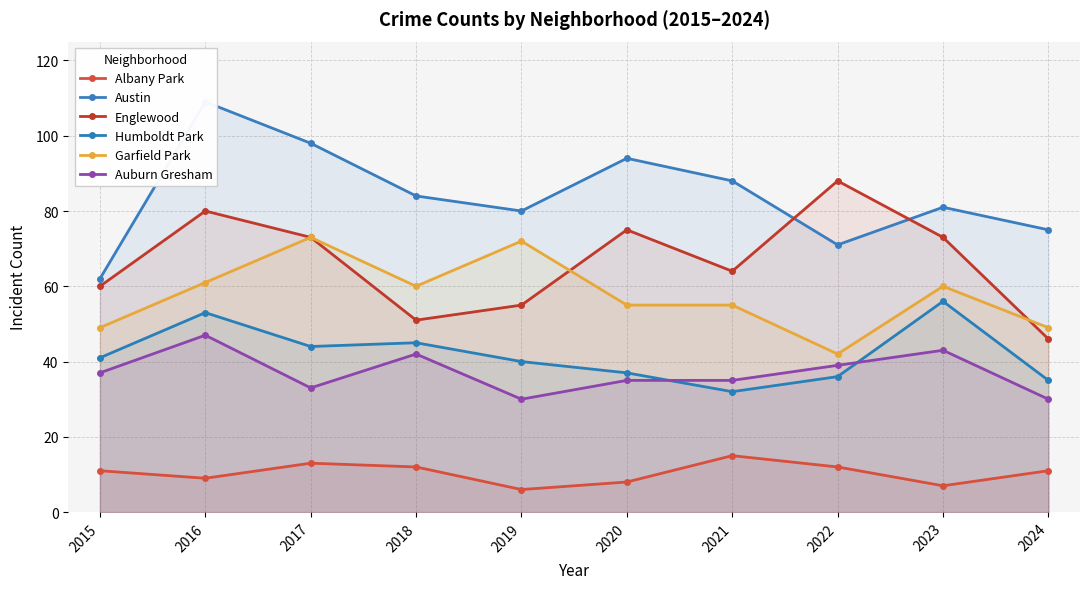

What is the difference between the maximum and second lowest values in the Humboldt Park series?

21